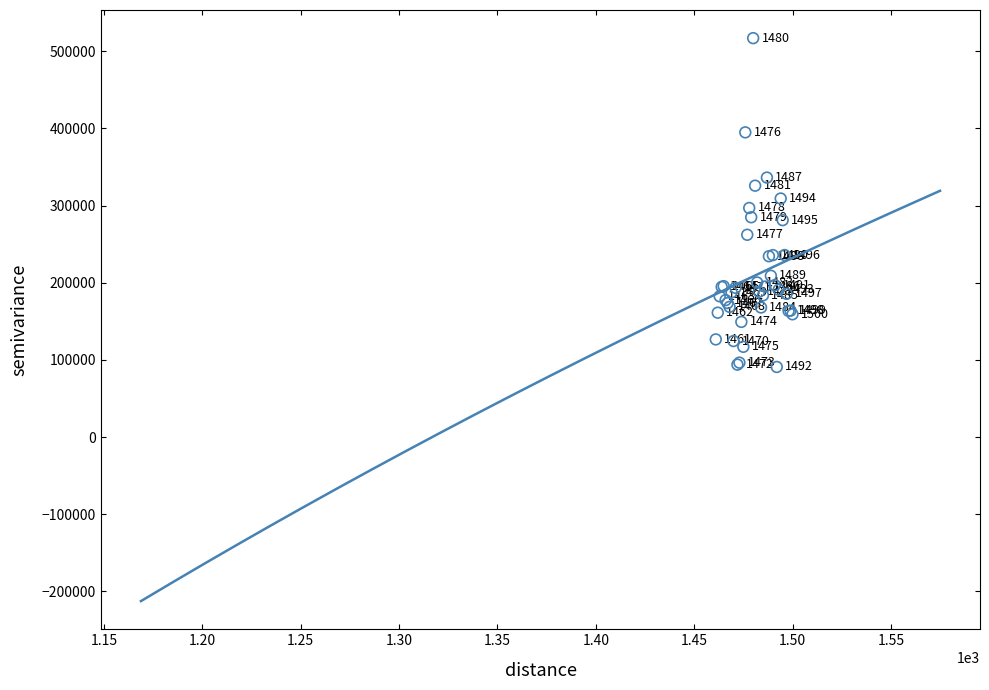

What Y value in the scatter plot is closest to 303949?

309162.7